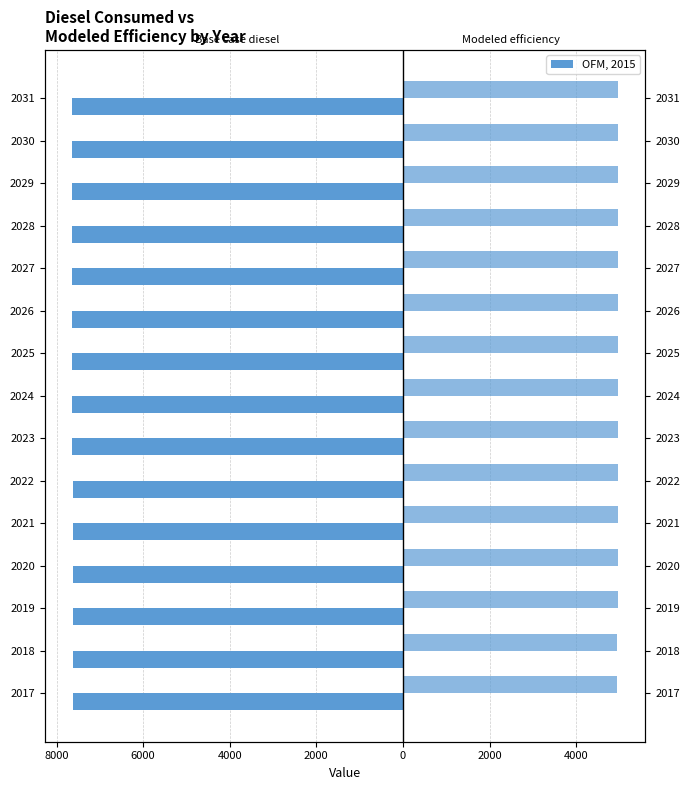

What is the total value across all series at 2029?

-2675.8